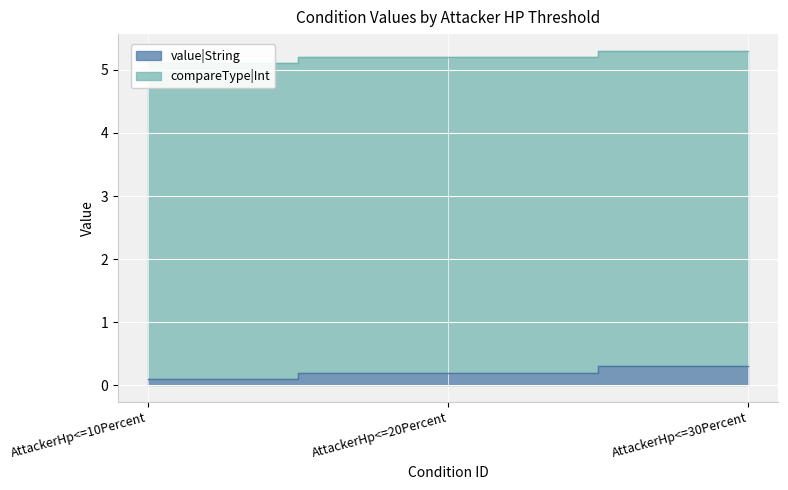

Reading left to right, what are all the values shown in this chart?

AttackerHp<=10Percent=5.1	AttackerHp<=20Percent=5.2	AttackerHp<=30Percent=5.3